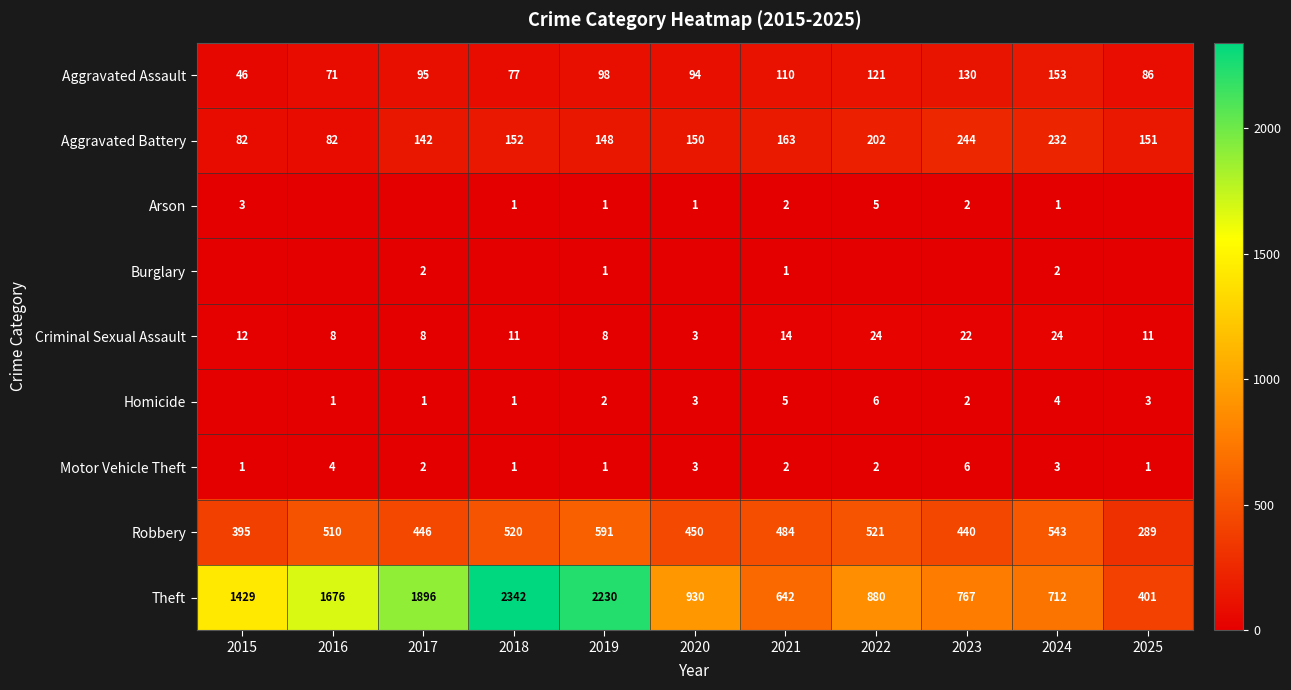

At which label does Motor Vehicle Theft first exceed 2?

2016